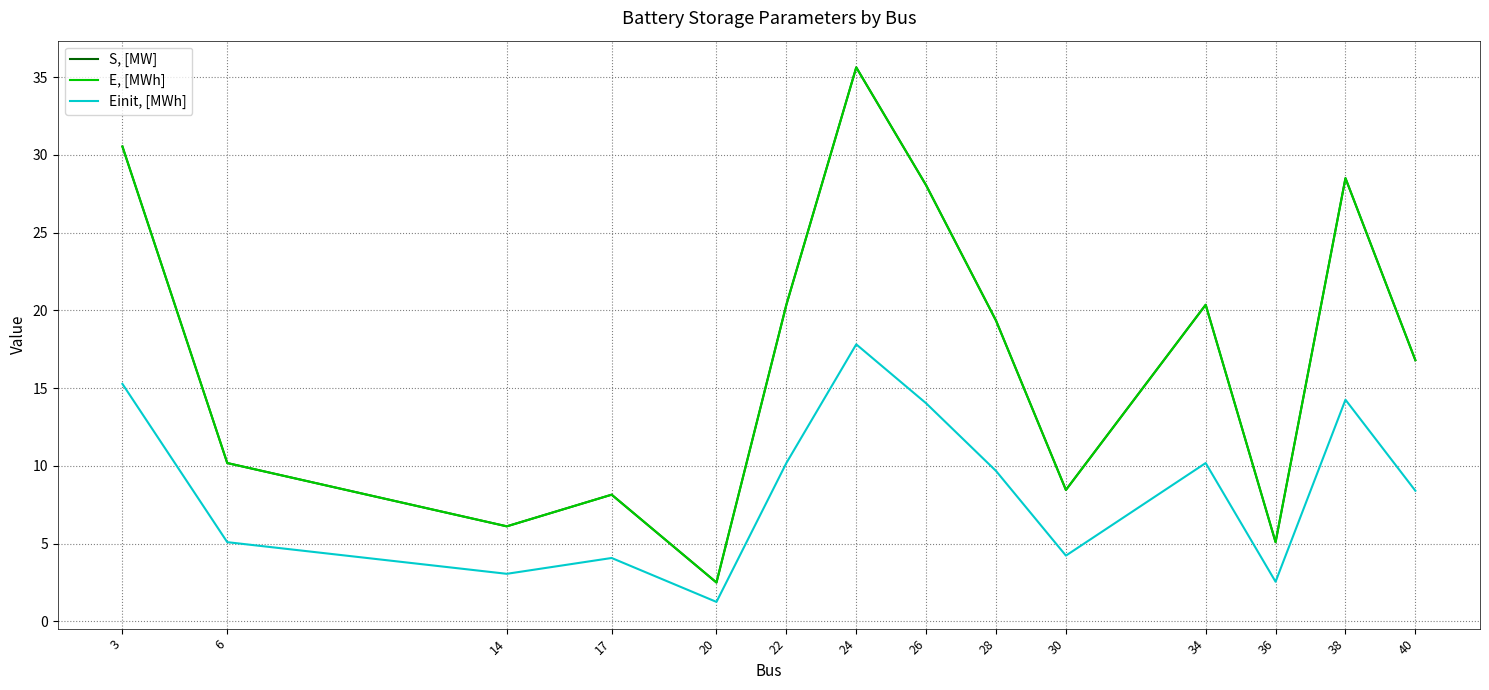

Which has a higher value, 36 or 3?

3